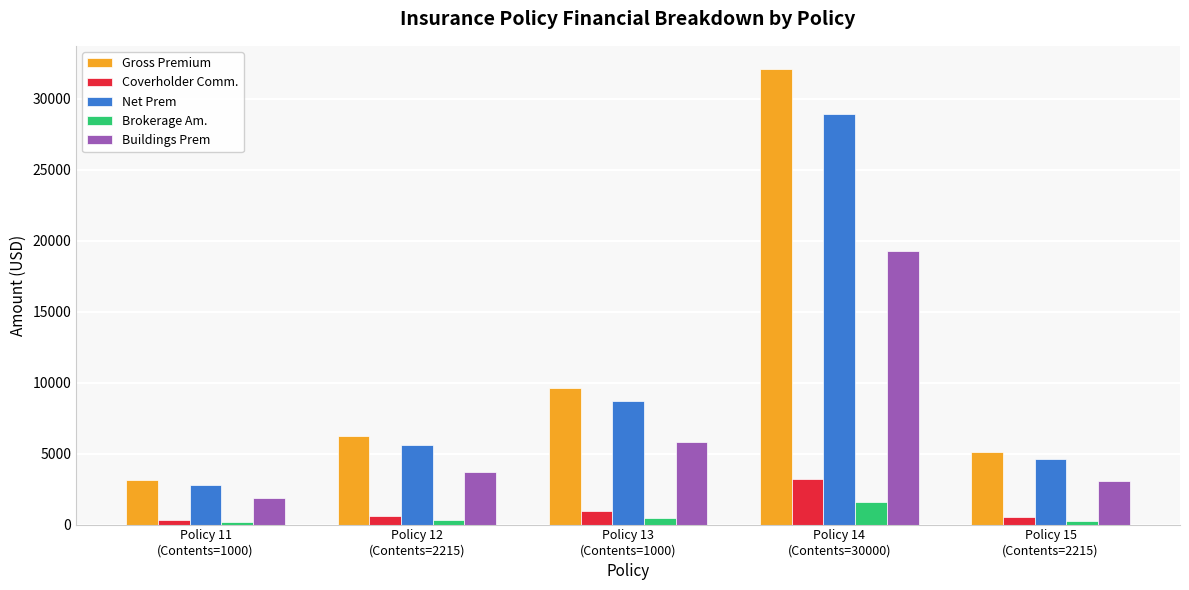

Between Policy 11
(Contents=1000) and Policy 15
(Contents=2215), which series saw the biggest shift?

Gross Premium